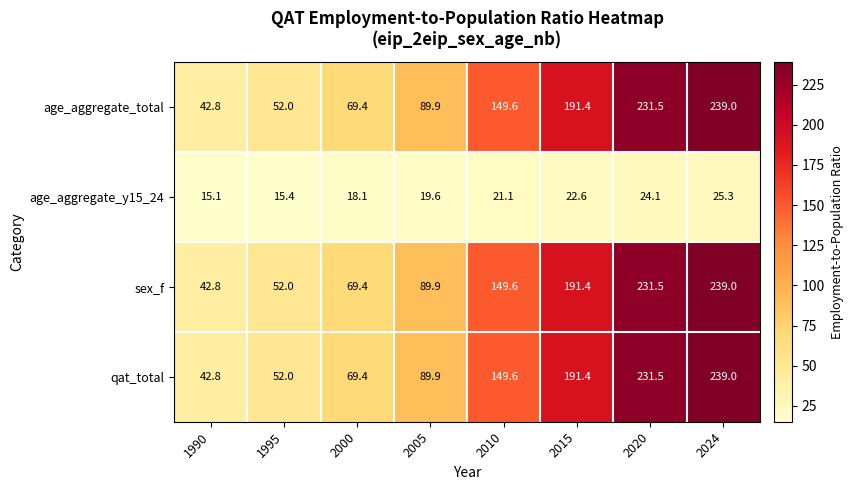

What is the difference between the highest and lowest values at 1995?

36.6